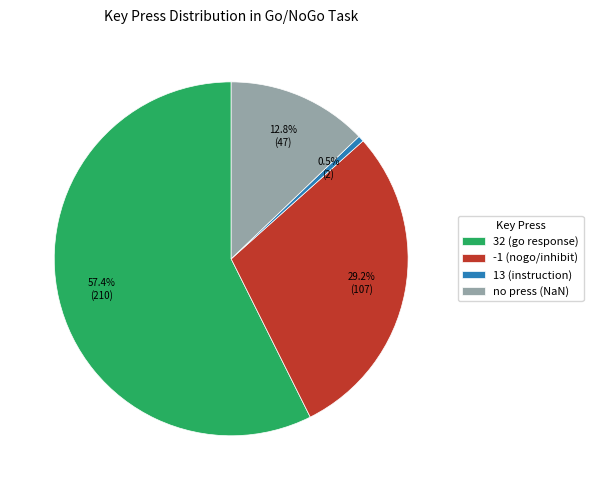

Do -1 (nogo/inhibit) and 32 (go response) together represent more than half of the pie?

Yes